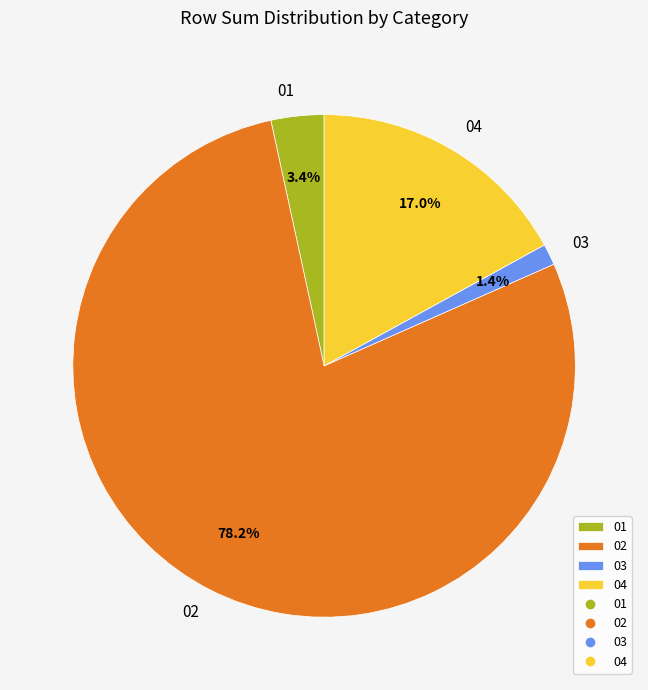

Does 02 represent more than half of the total?

Yes